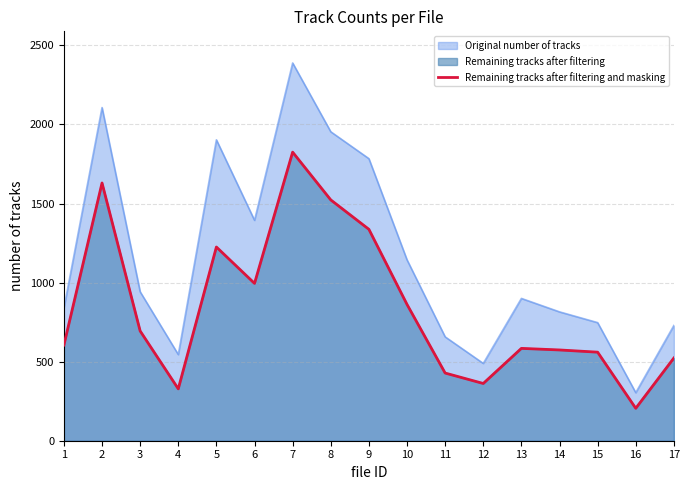

Reading left to right, what are all the values shown in this chart?

1=605	2=1630	3=694	4=328	5=1225	6=995	7=1825	8=1523	9=1337	10=862	11=428	12=362	13=584	14=574	15=560	16=205	17=523